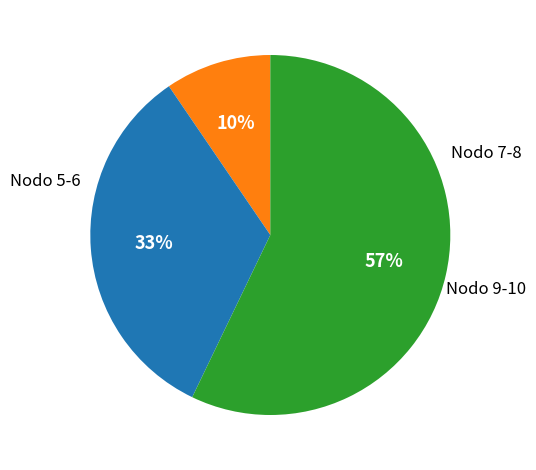

Is there a majority slice in this chart?

Yes